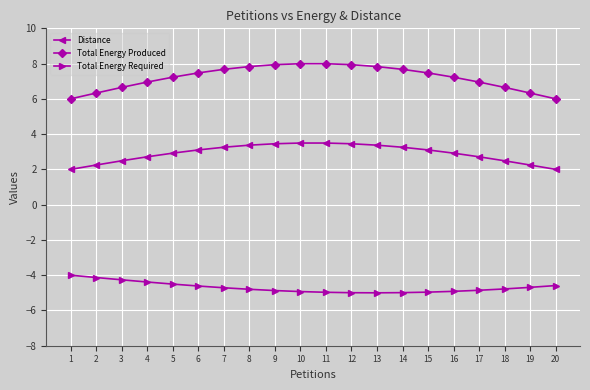

The value of Total Energy Produced at 1 is 6.0. True or false?

True